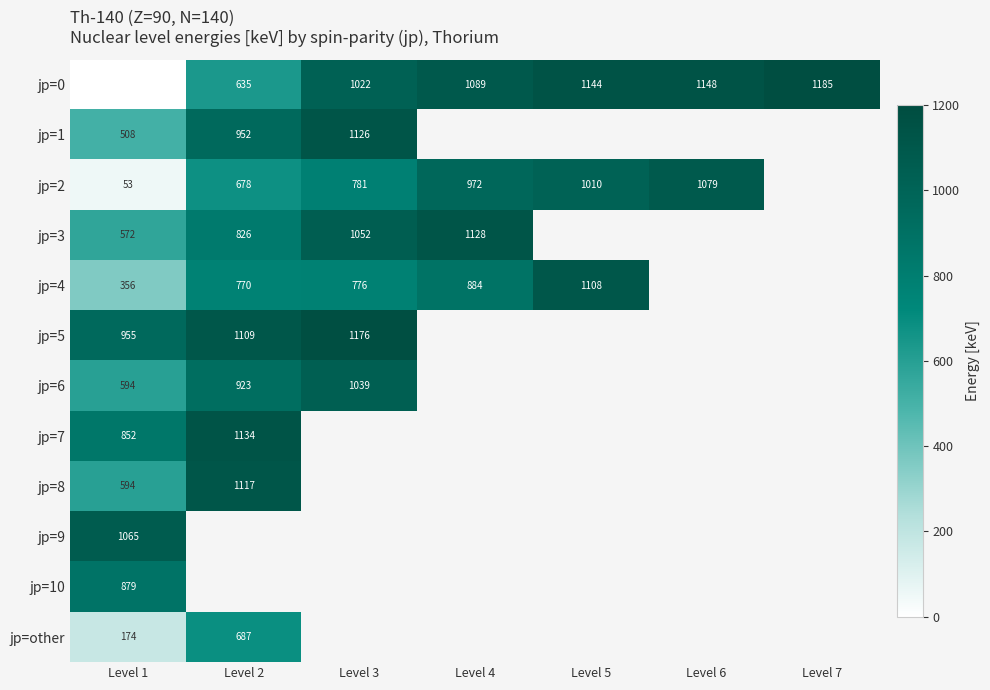

The value of jp=6 at Level 1 is 594. True or false?

True